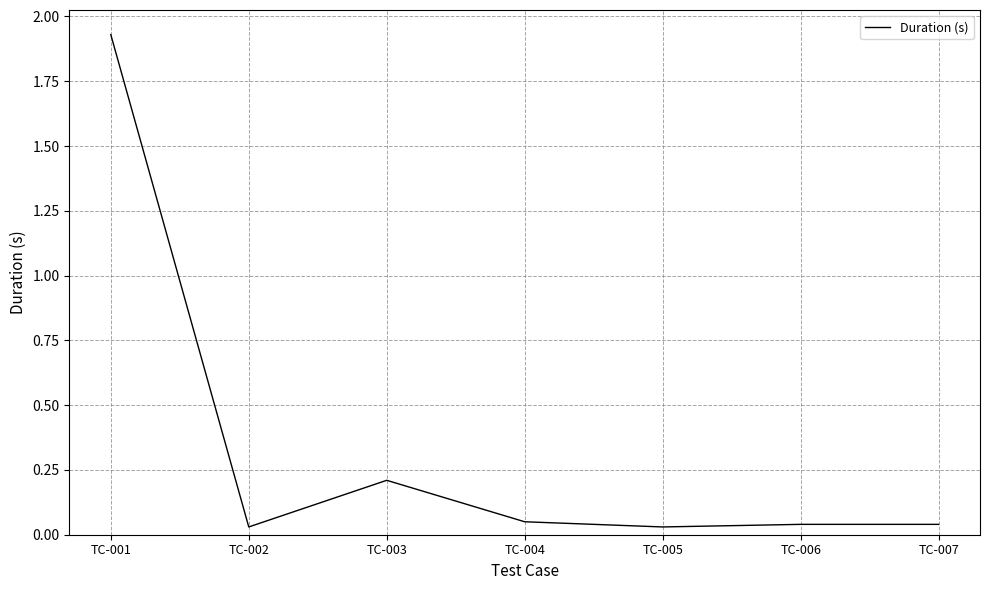

At which category does the chart reach its peak across all series?

TC-001